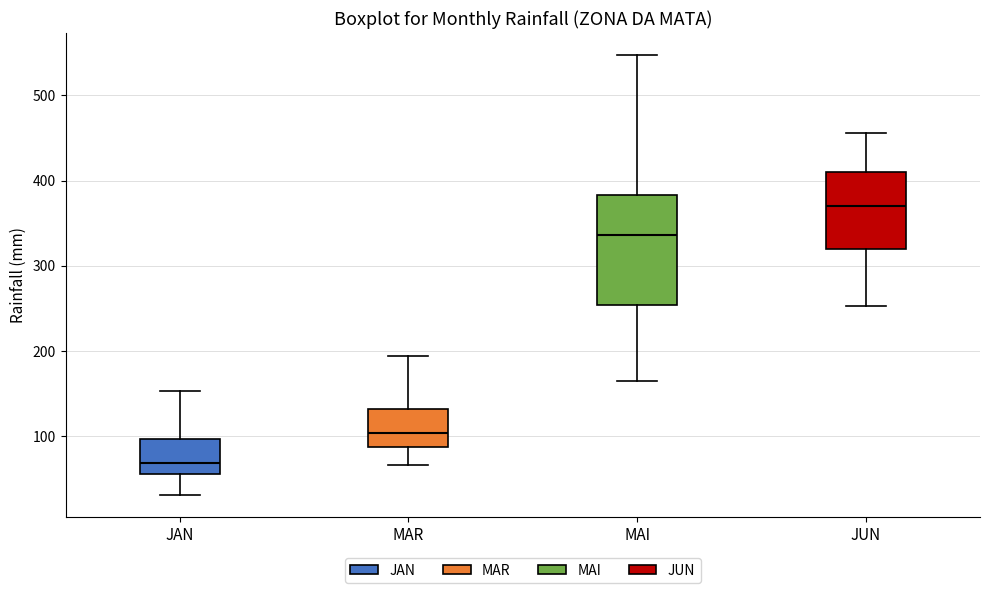

Which box is the tallest, from its lower edge to its upper edge?

MAI